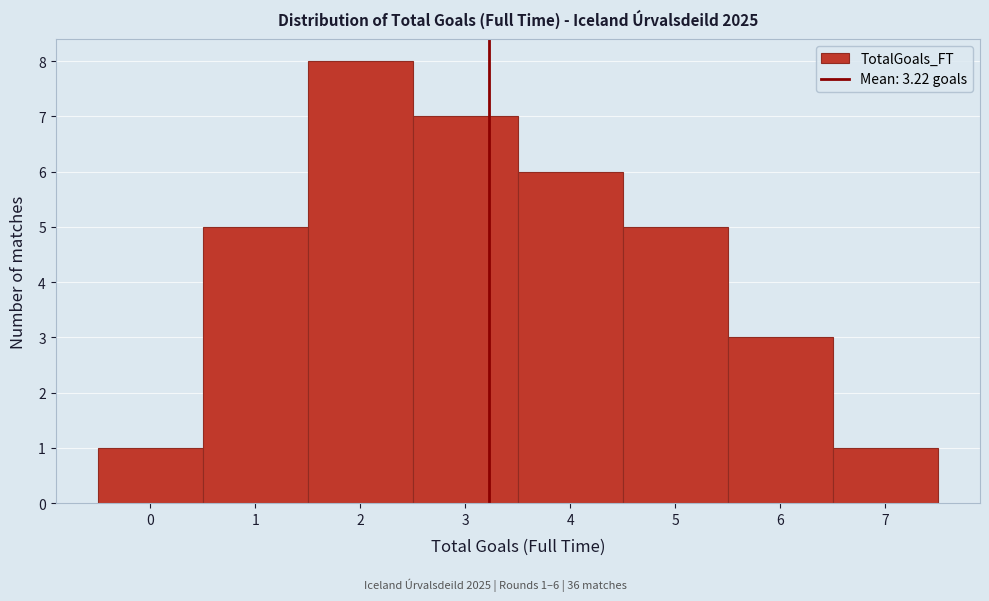

Which range on the x-axis has the tallest bar?

1.5 to 2.5